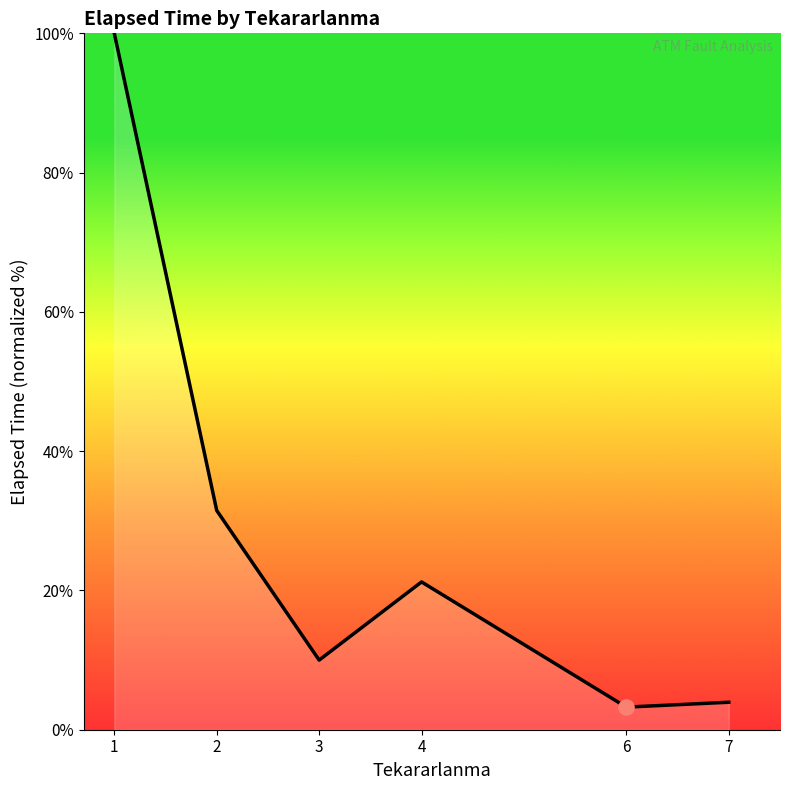

What is the change in value from 3 to 4?

+11.2